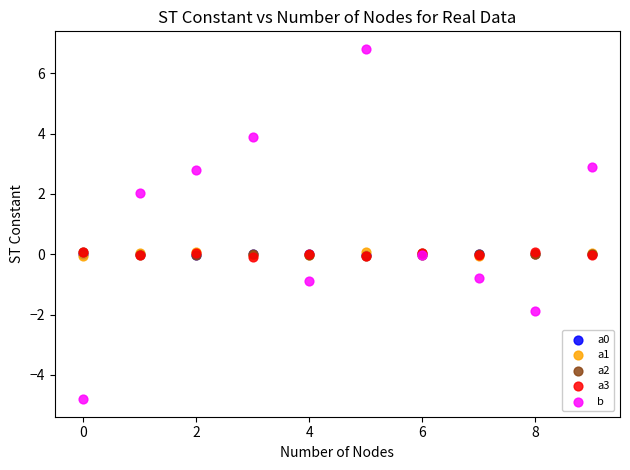

Which series has the largest Y range (max minus min)?

b